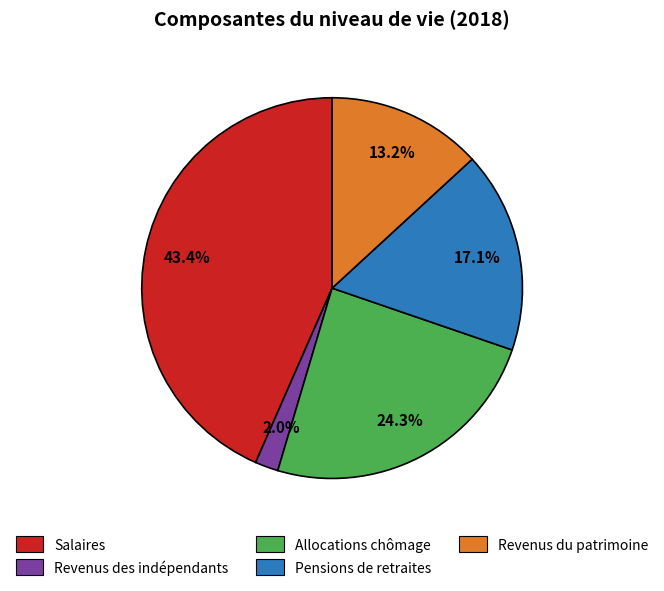

To the nearest percent, what is the difference between the largest and smallest slice percentages?

41%